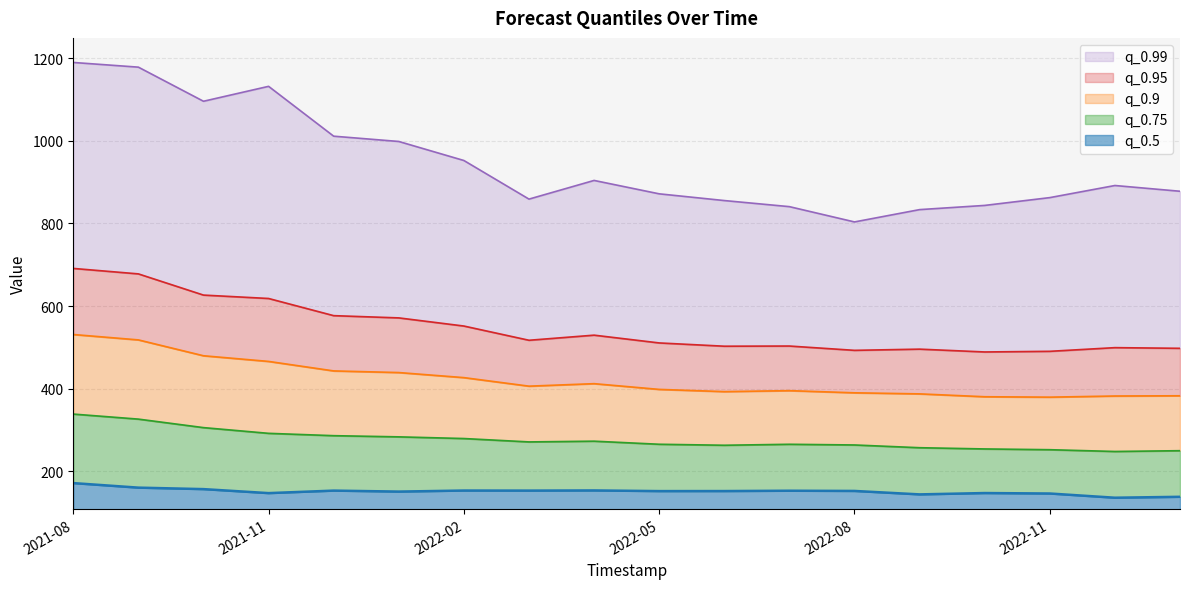

How many values in the q_0.75 series exceed 271?

9